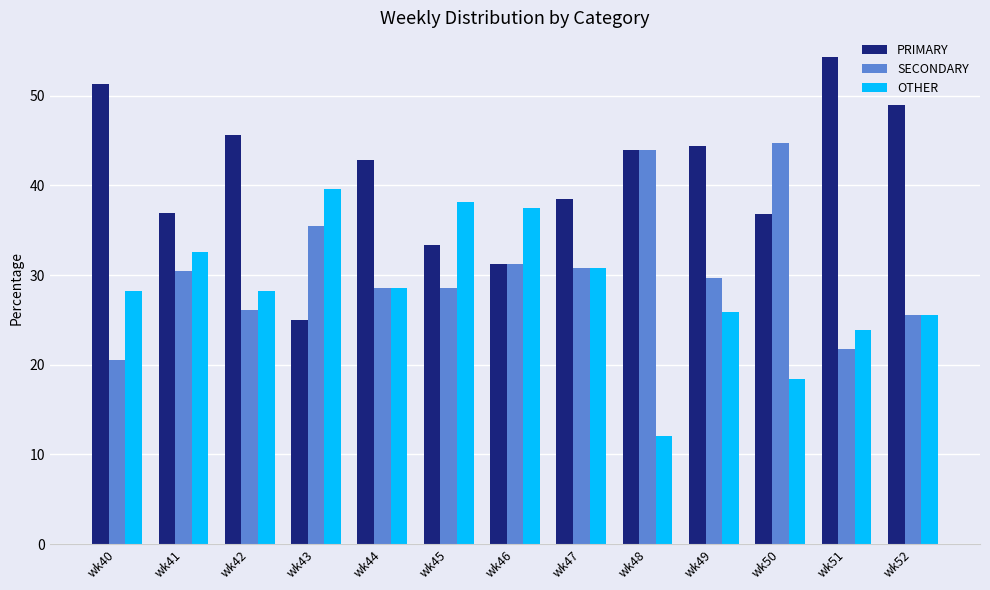

Are the bars grouped side by side (vs. stacked)?

Yes